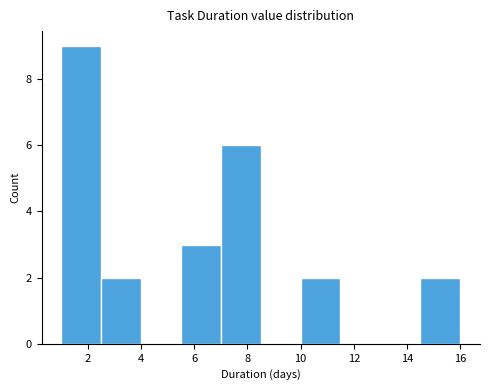

How tall is the bar that spans 1.0 to 2.5 on the x-axis? Neither the bar edges nor the heights are printed on the chart, so give them approximately, as read against the axes.

9